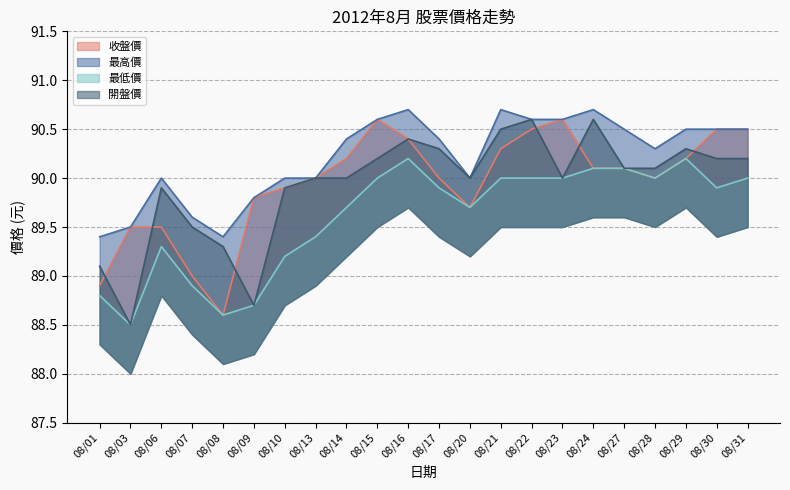

True or false: 最高價 and 開盤價 intersect in this chart.

False